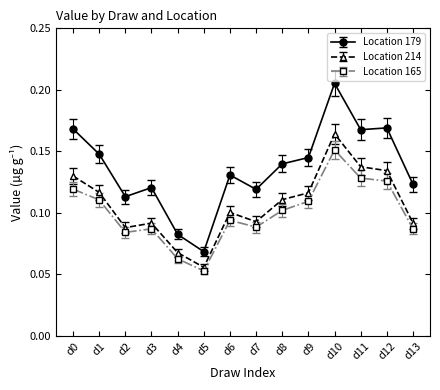

Which label corresponds to the smallest value in the chart?

d5